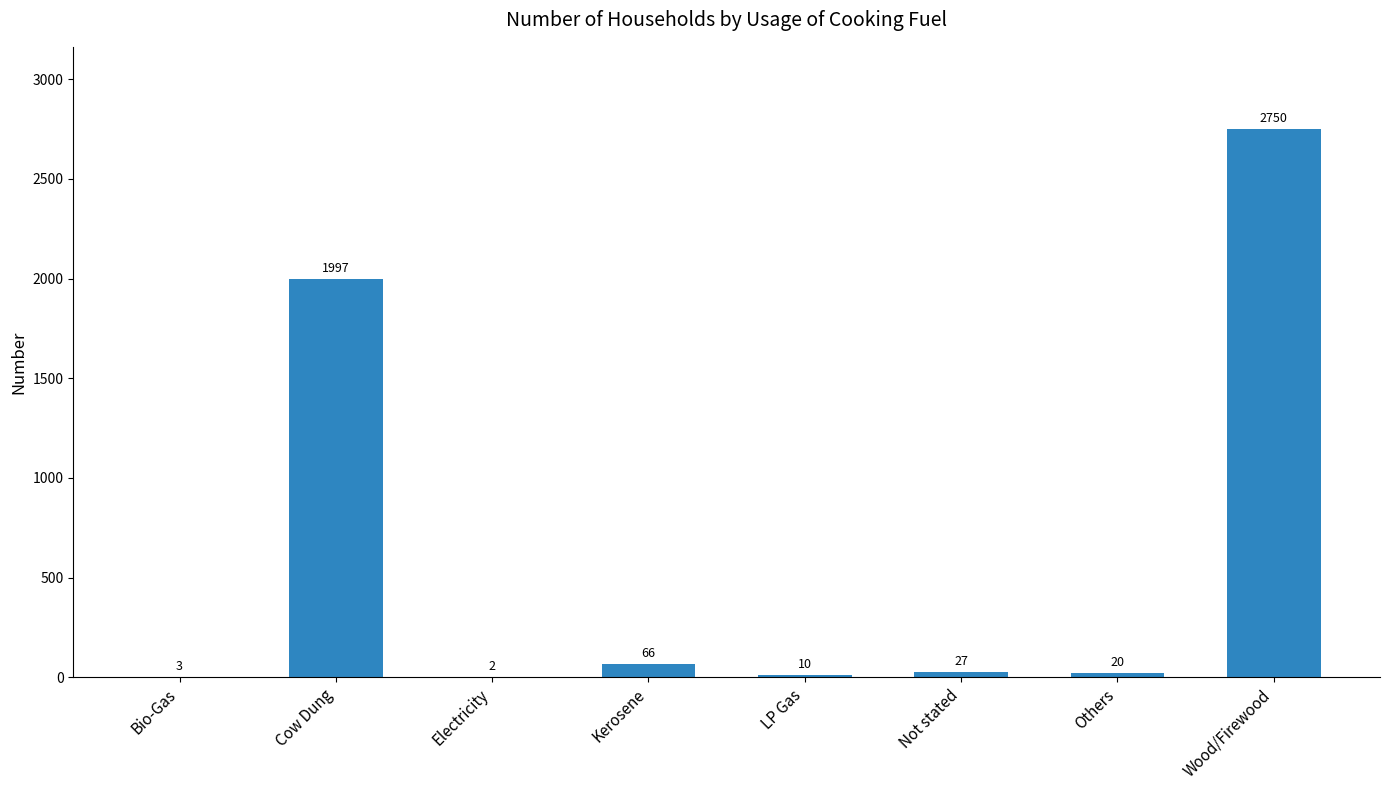

What is the greatest value displayed?

2750